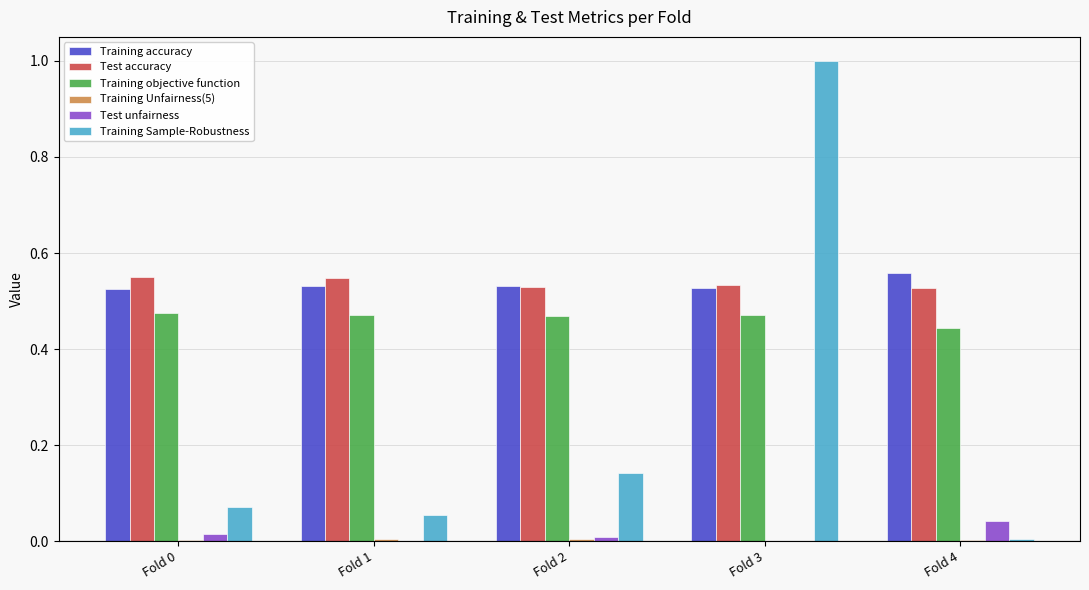

At which category is the sum across all series the highest?

Fold 3